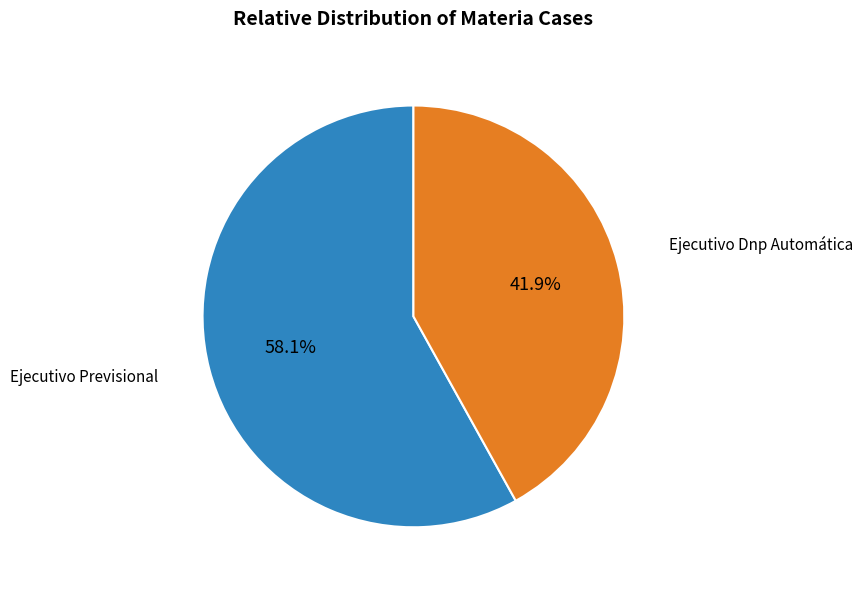

Does any single category account for the majority?

Yes